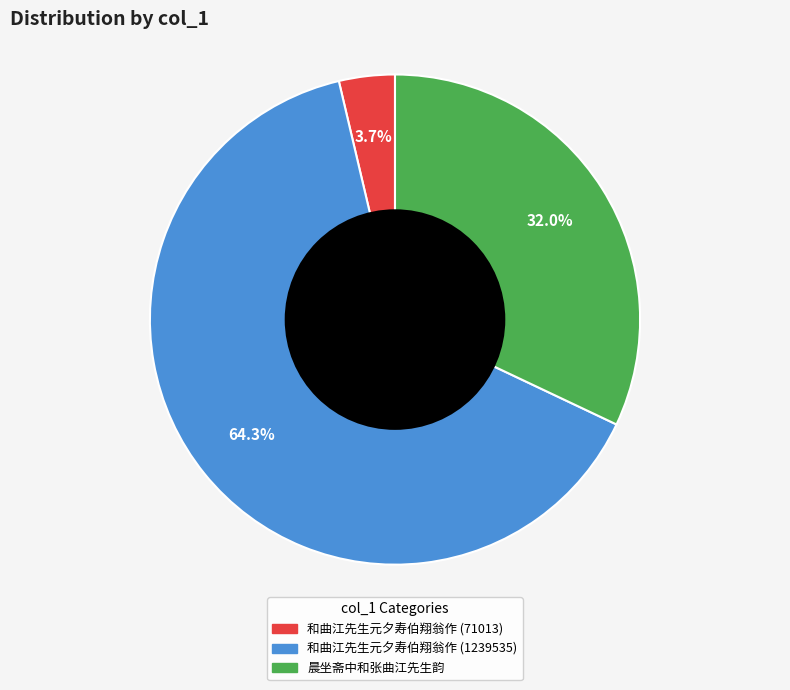

Is there a majority slice in this chart?

Yes